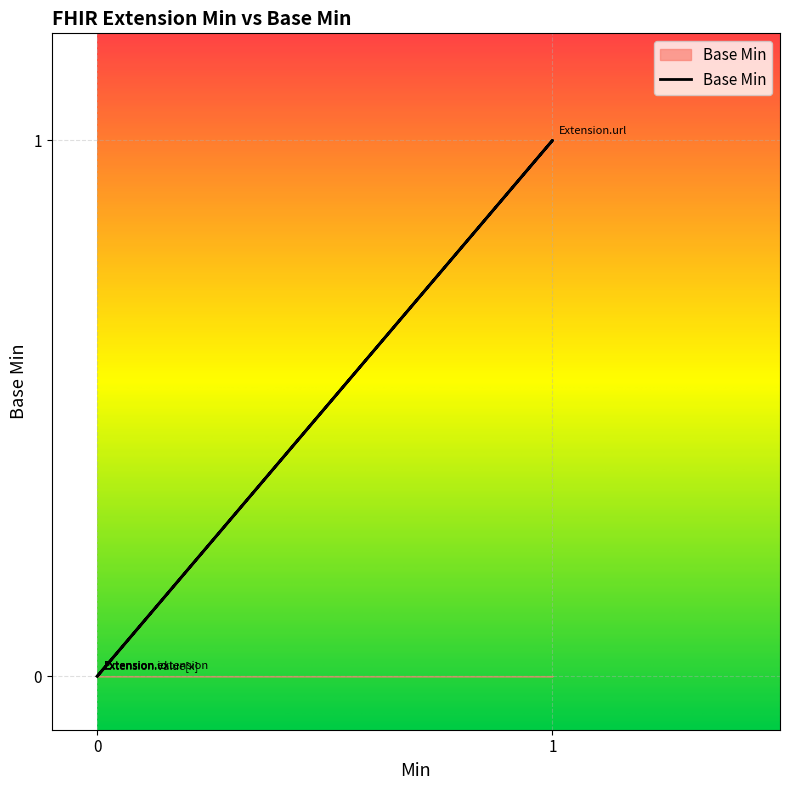

Reading right to left, list all the values displayed in this chart.

0	1	0	0	0